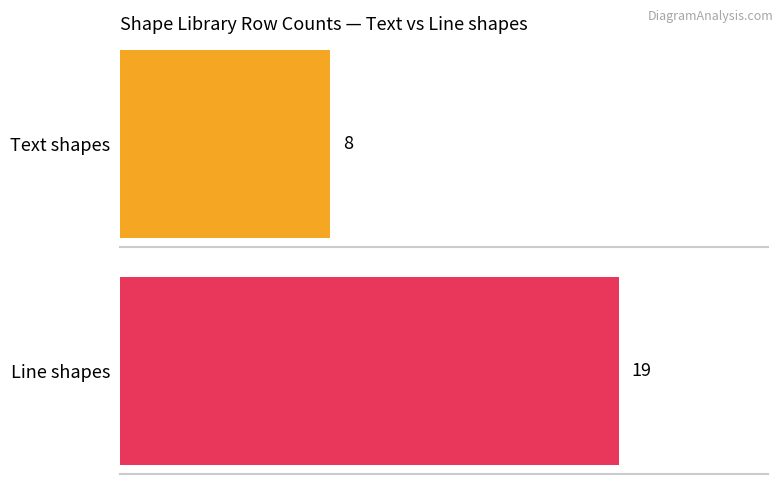

What is the difference between the values at Text and Line?

11